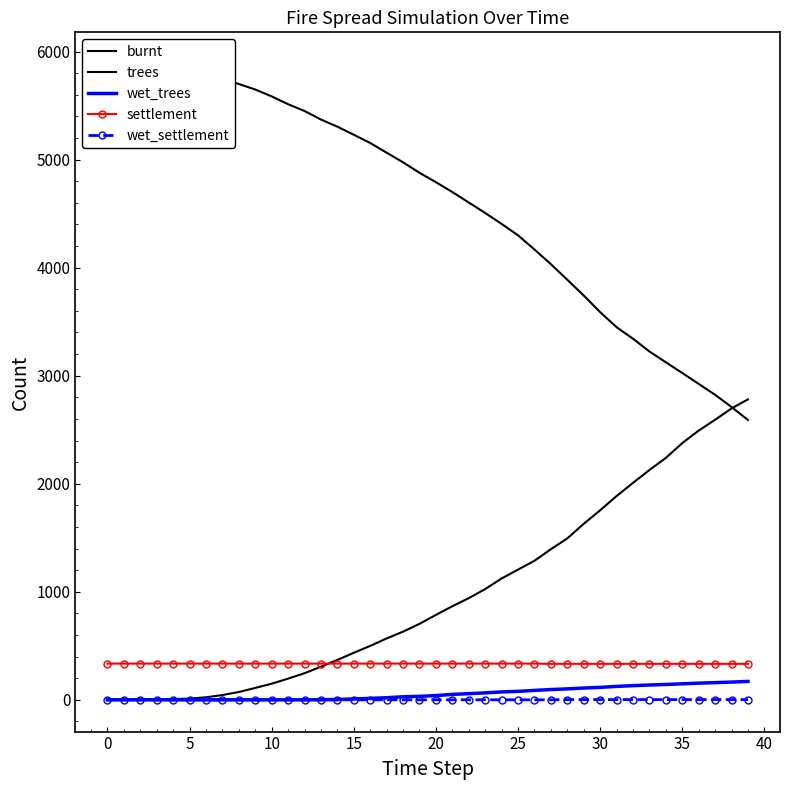

Is the value of wet_trees at 24 greater than the value of wet_settlement at 26?

Yes